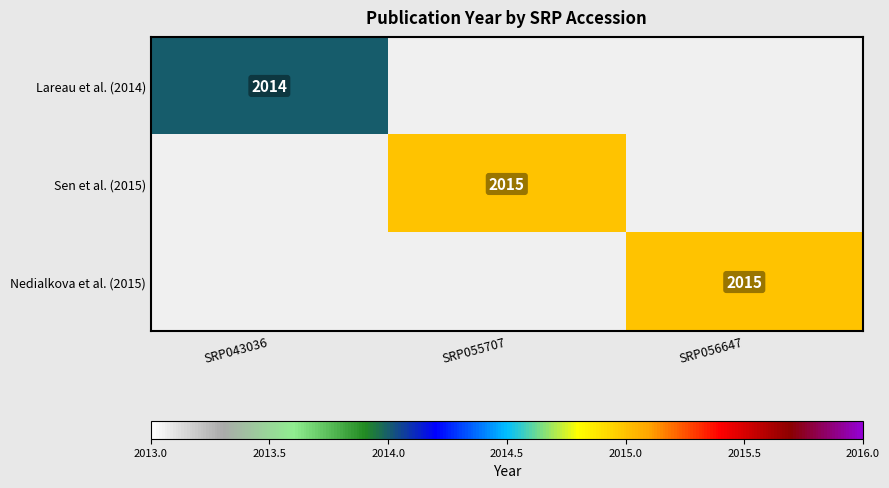

True or false: Sen et al. (2015) has a value of 3207 at SRP055707.

False